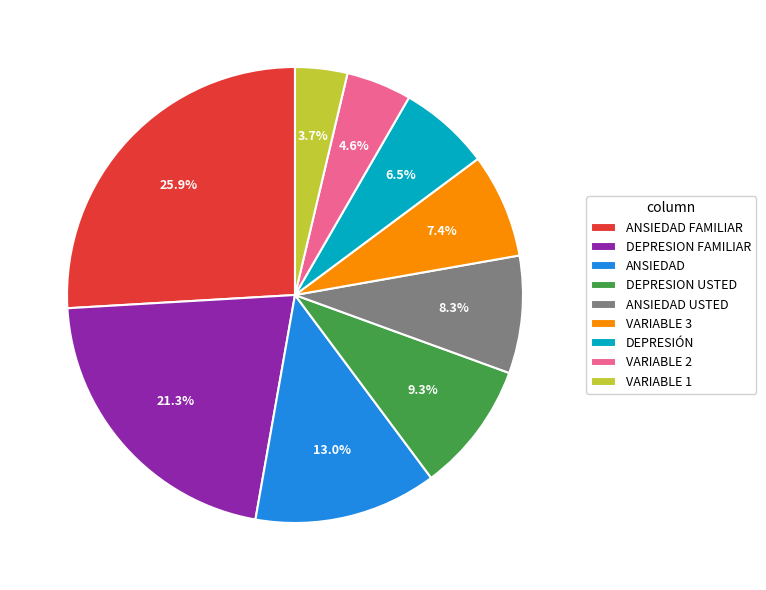

Is there a majority slice in this chart?

No